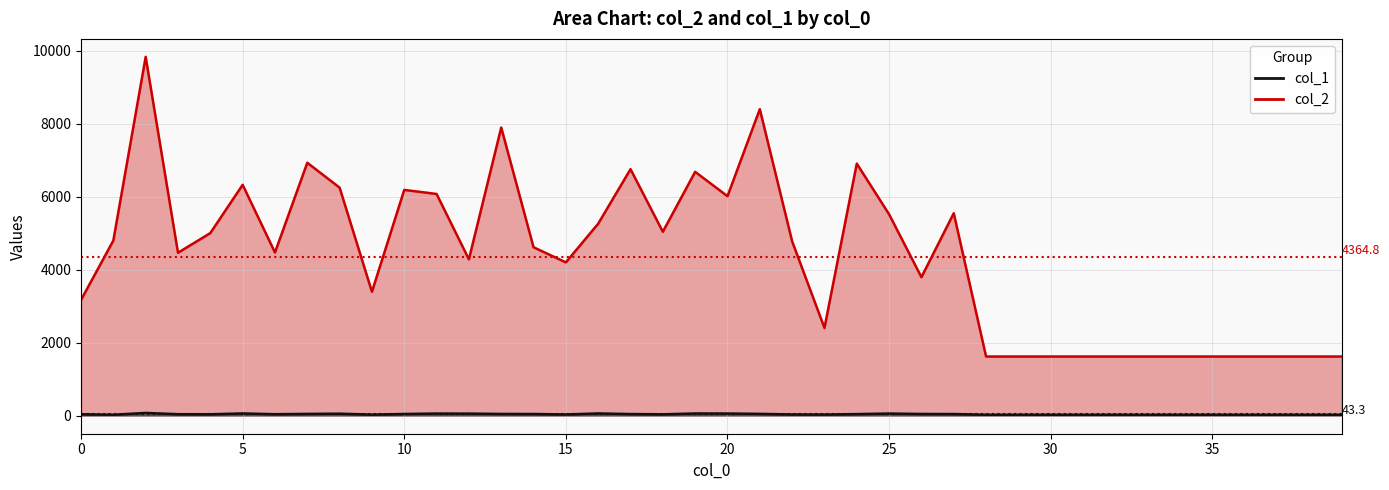

True or false: col_2 and col_1 cross at least once.

False